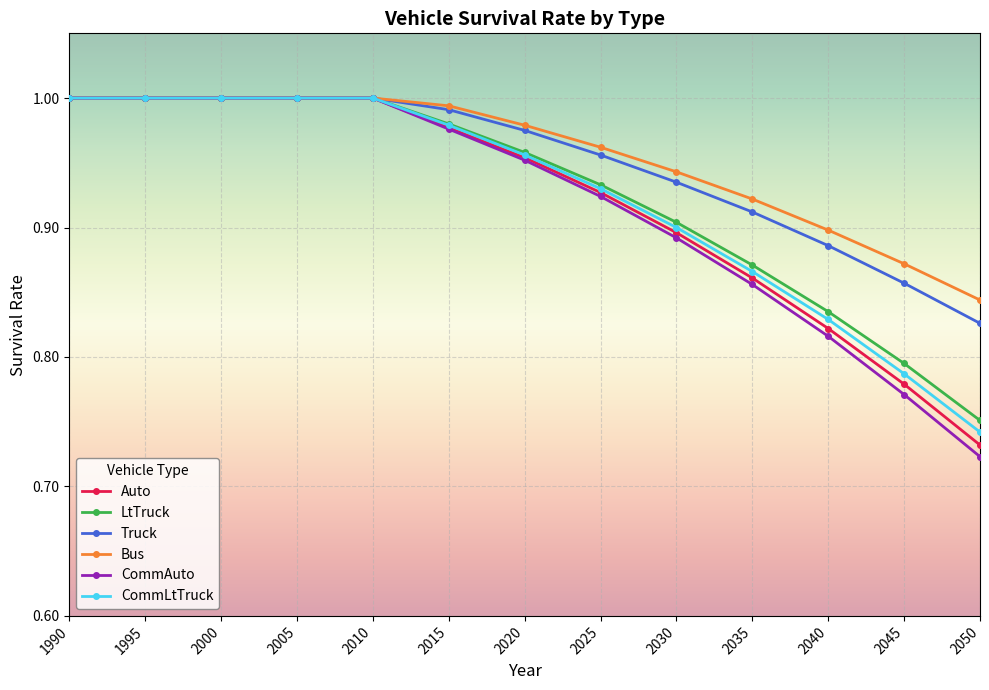

Which series has the widest spread of values?

CommAuto